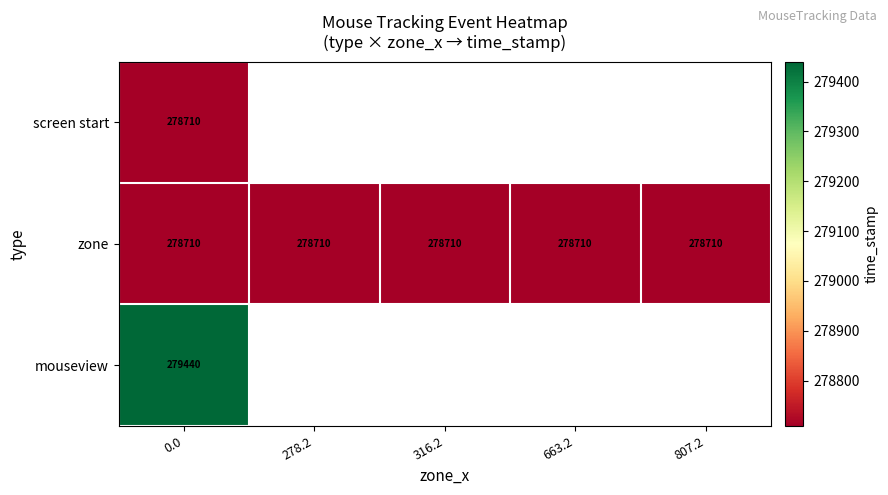

What is the total value across all series at 0.0?

836860.0